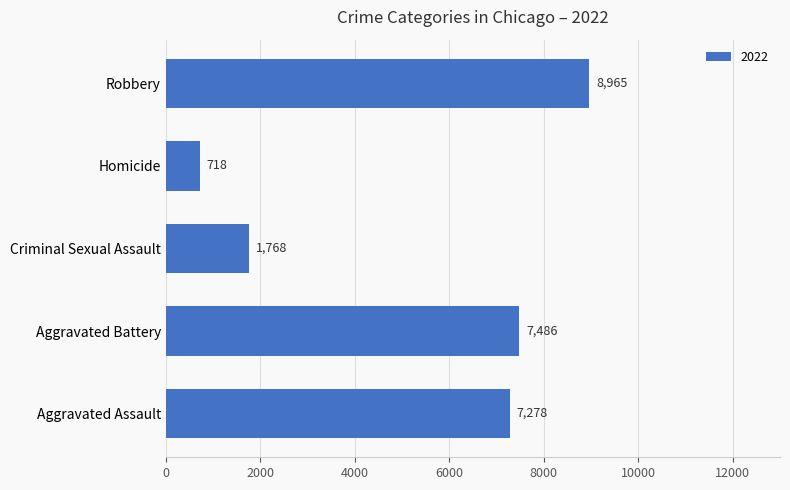

What is the change in value from Criminal Sexual Assault to Homicide?

-1050